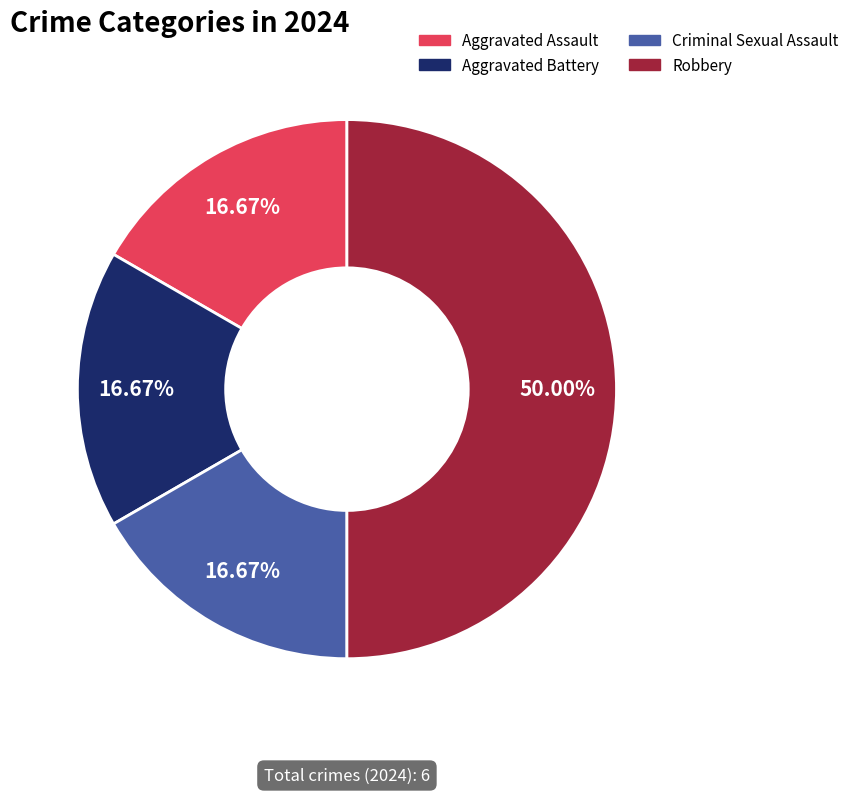

The Aggravated Assault slice represents 17% of the pie. True or false?

True